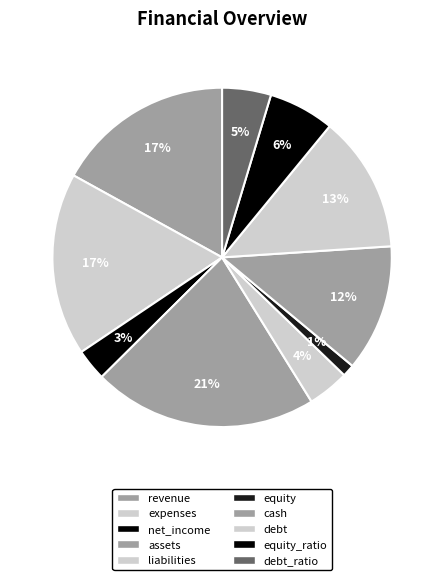

To the nearest percent, what percentage of the pie is liabilities?

4%